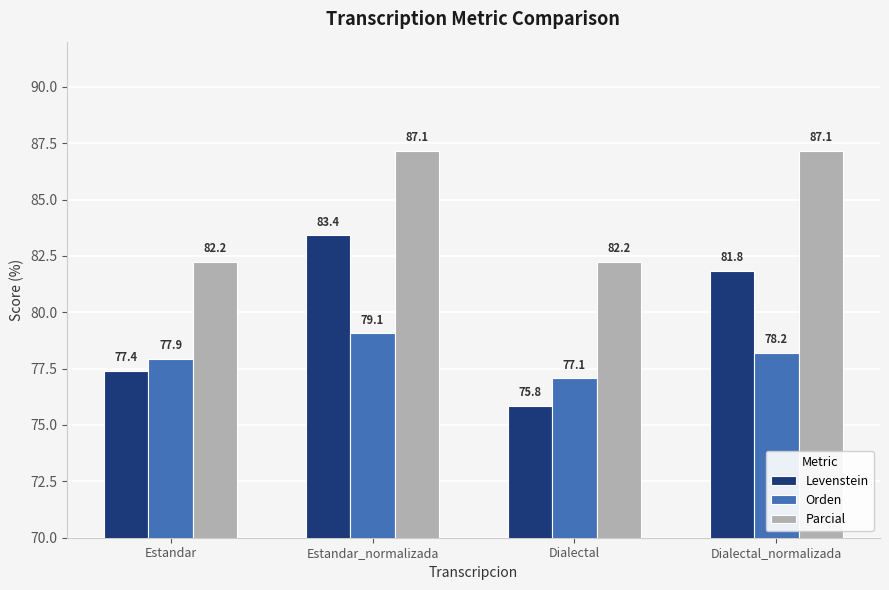

What are all the series names shown in the legend?

Levenstein, Orden, Parcial